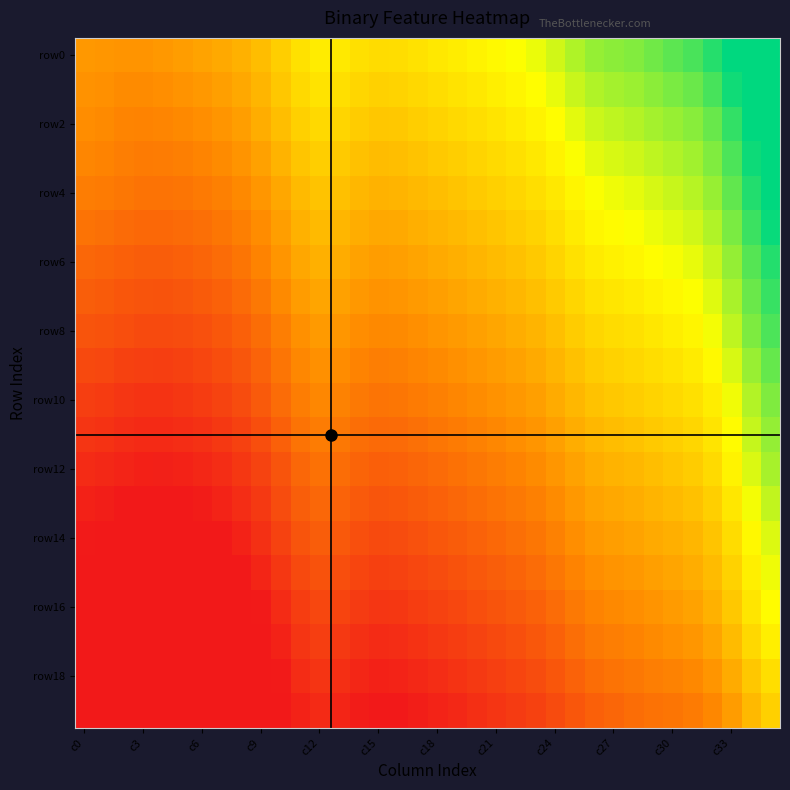

At which category does the chart reach its peak across all series?

c33